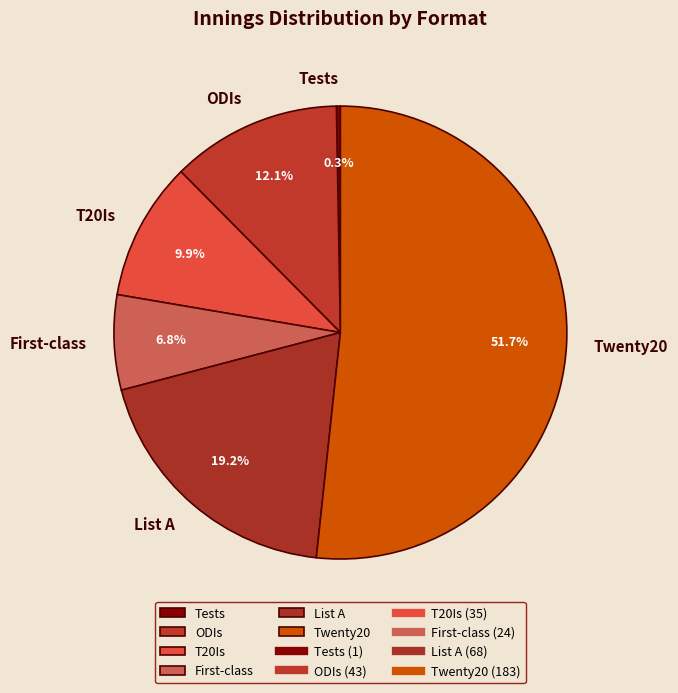

The Tests slice represents 0% of the pie. True or false?

True